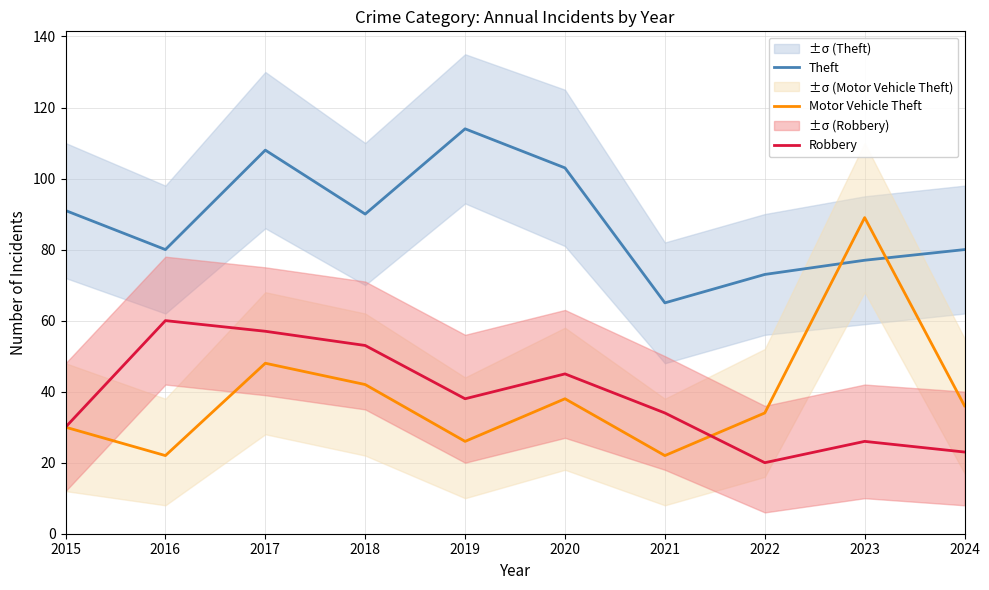

Which has a higher value, 2024 or 2023?

2024